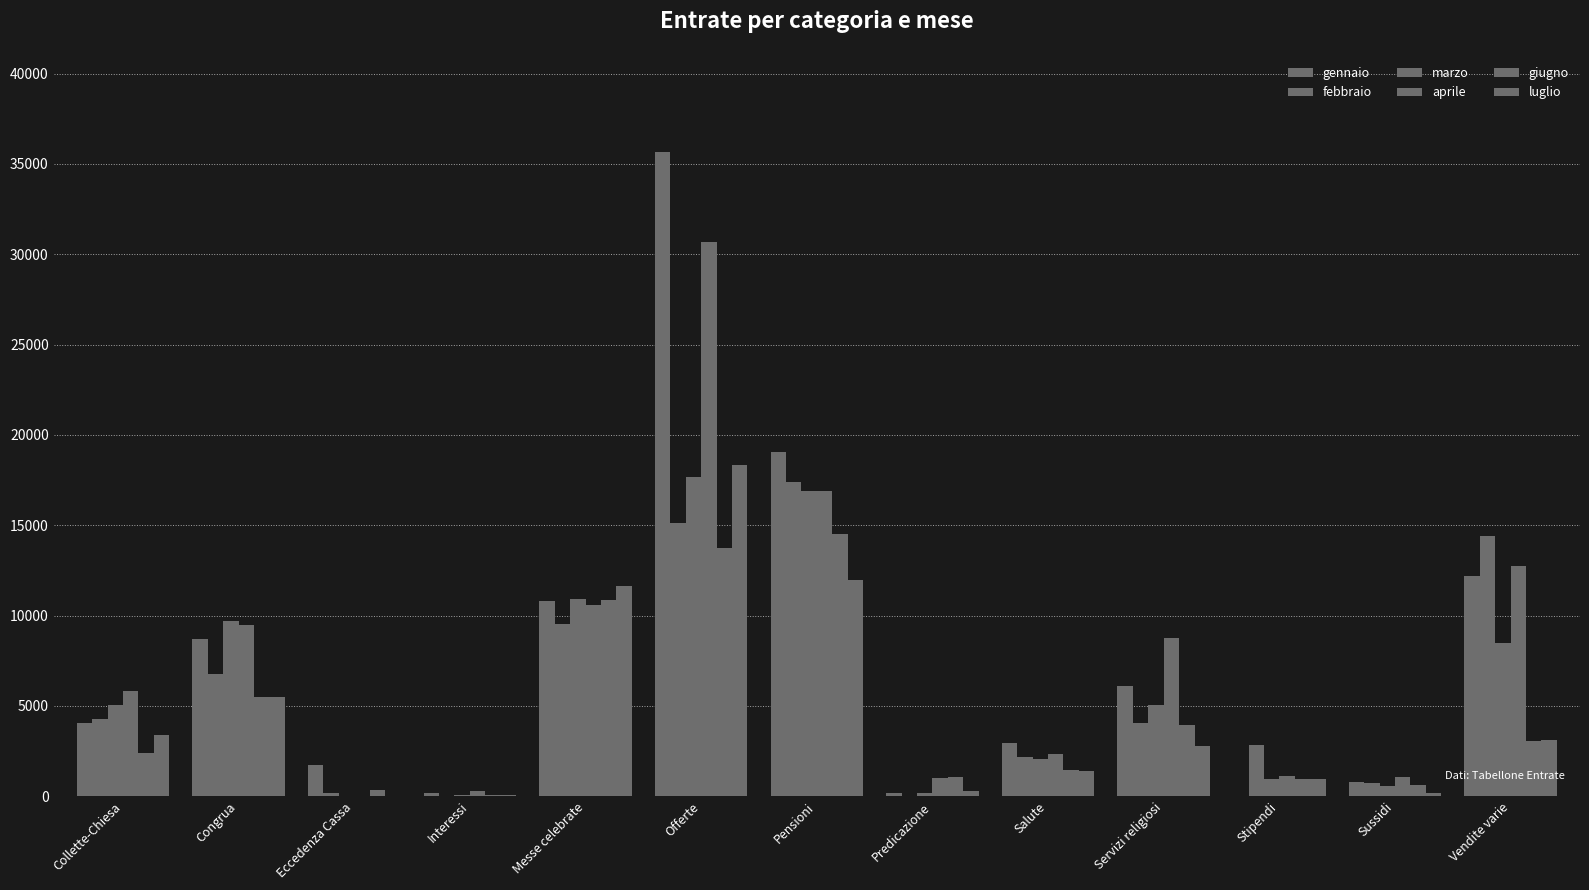

How many series are shown in this chart?

6